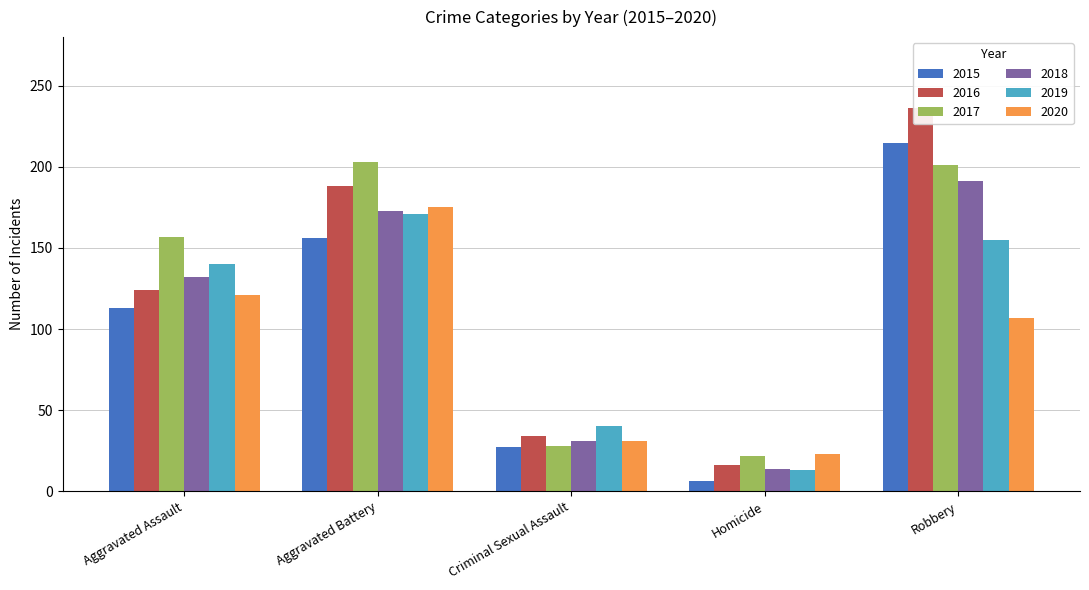

Reading right to left, list all the values displayed in this chart.

2015: Robbery=215	Homicide=6	Criminal Sexual Assault=27	Aggravated Battery=156	Aggravated Assault=113
2016: Robbery=236	Homicide=16	Criminal Sexual Assault=34	Aggravated Battery=188	Aggravated Assault=124
2017: Robbery=201	Homicide=22	Criminal Sexual Assault=28	Aggravated Battery=203	Aggravated Assault=157
2018: Robbery=191	Homicide=14	Criminal Sexual Assault=31	Aggravated Battery=173	Aggravated Assault=132
2019: Robbery=155	Homicide=13	Criminal Sexual Assault=40	Aggravated Battery=171	Aggravated Assault=140
2020: Robbery=107	Homicide=23	Criminal Sexual Assault=31	Aggravated Battery=175	Aggravated Assault=121